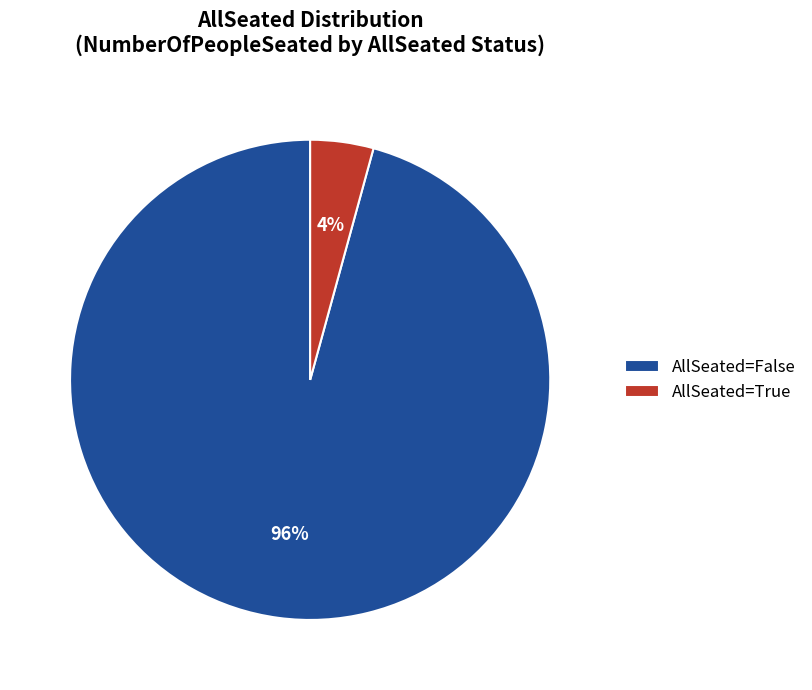

Is the sum of AllSeated=True and AllSeated=False greater than half?

Yes